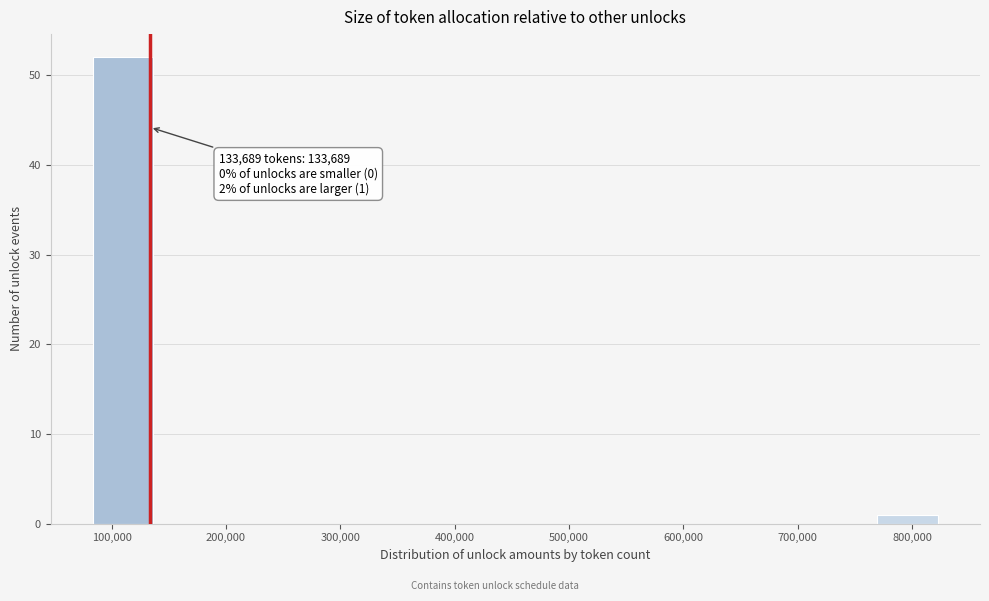

Over which range of the x-axis is the bar tallest?

80000 to 140000